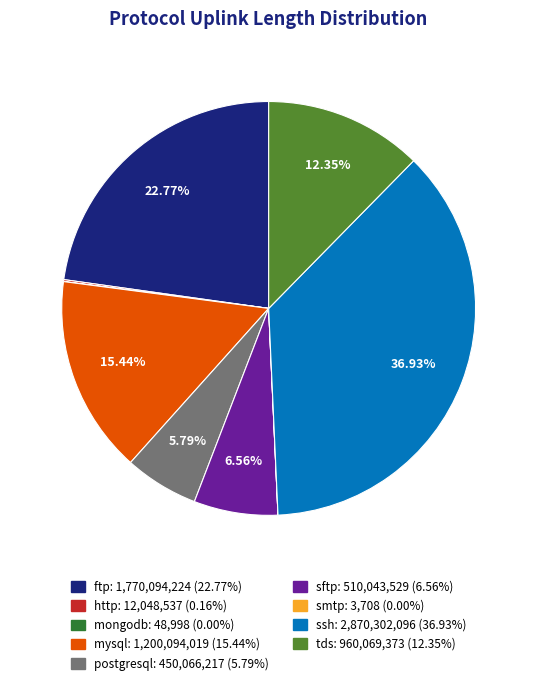

Which slice is the largest?

ssh